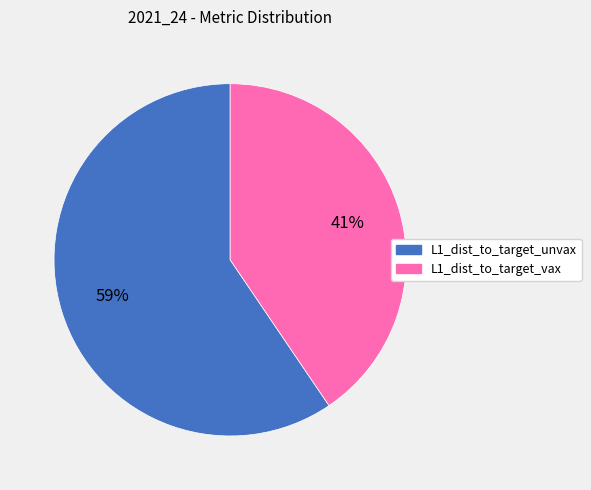

How many segments does this pie chart have?

2